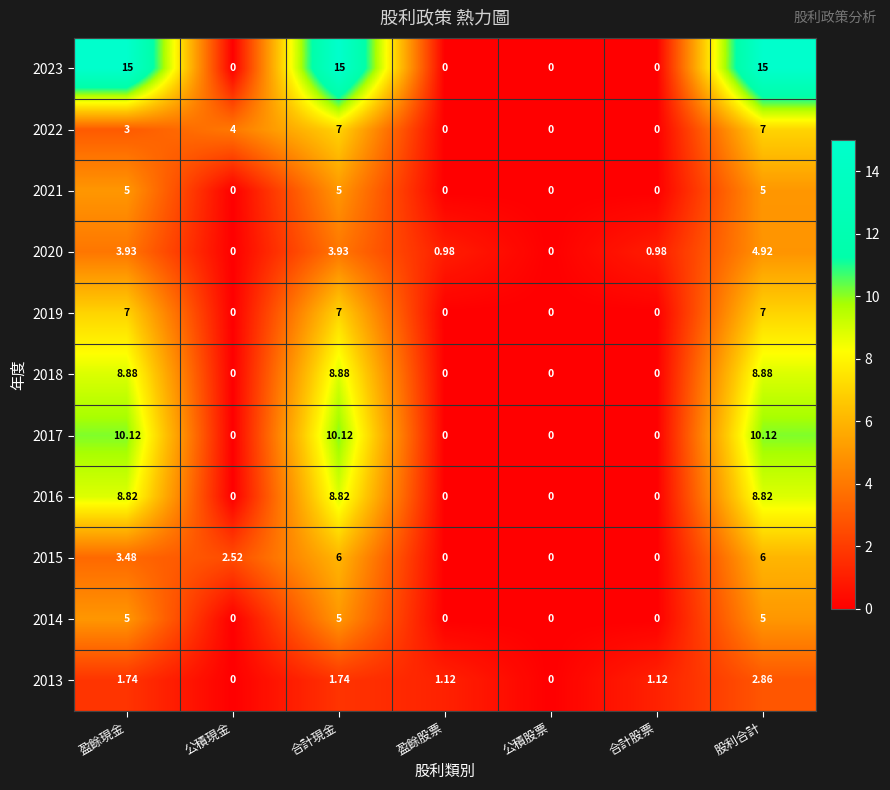

At which category is the sum across all series the highest?

股利合計